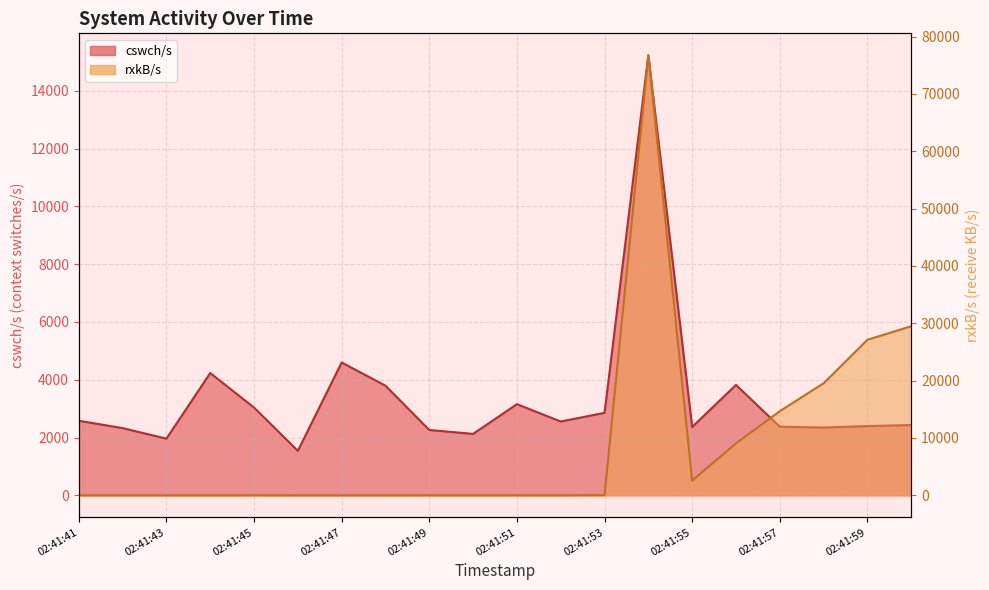

At which label does cswch/s reach its minimum?

02:41:46